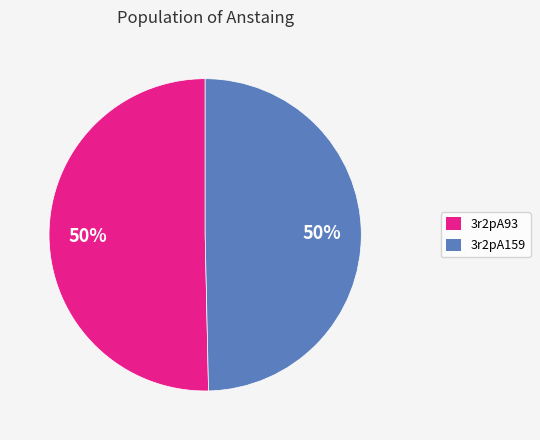

How many slices are in this pie chart?

2